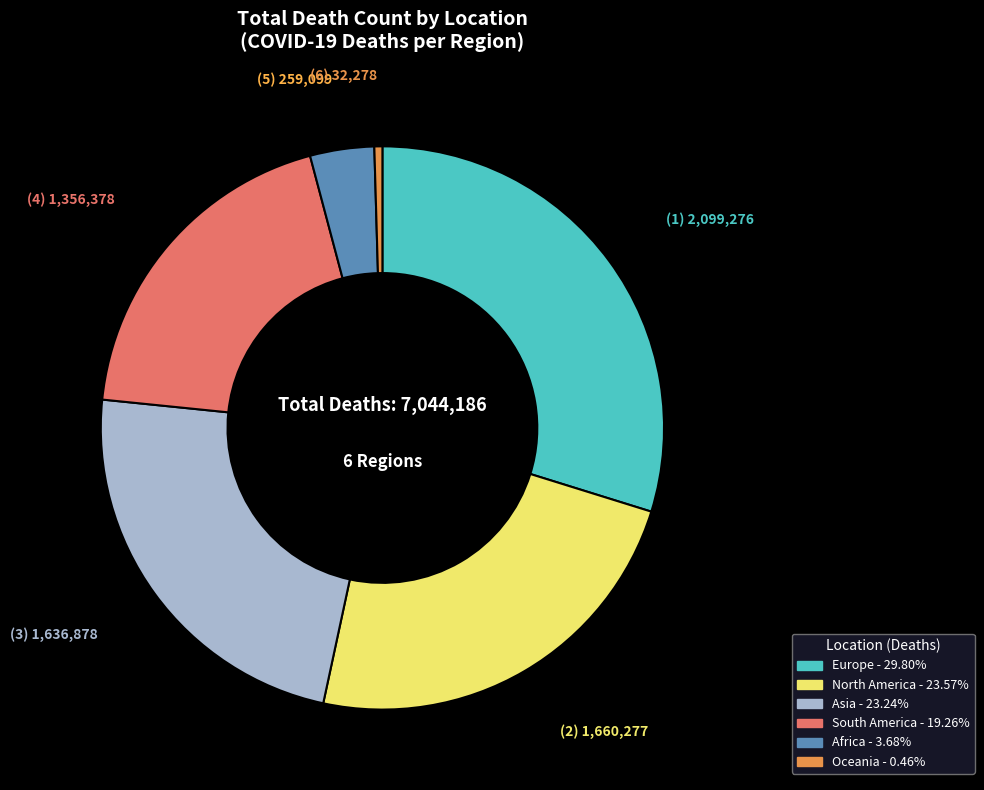

Count the number of slices in the pie.

6